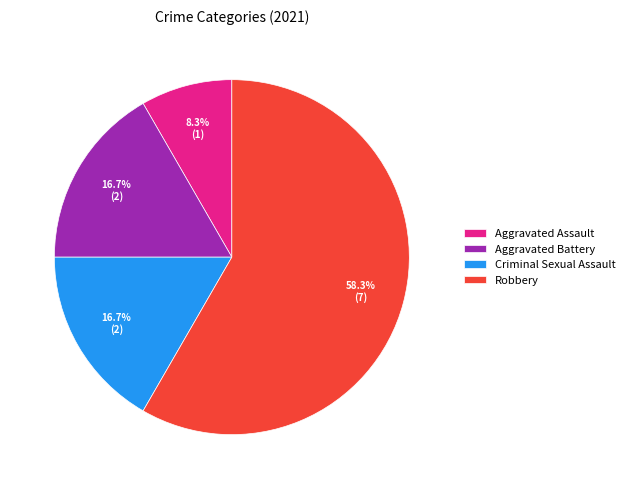

Approximately how many times larger is the value at Aggravated Assault compared to Criminal Sexual Assault?

0.5